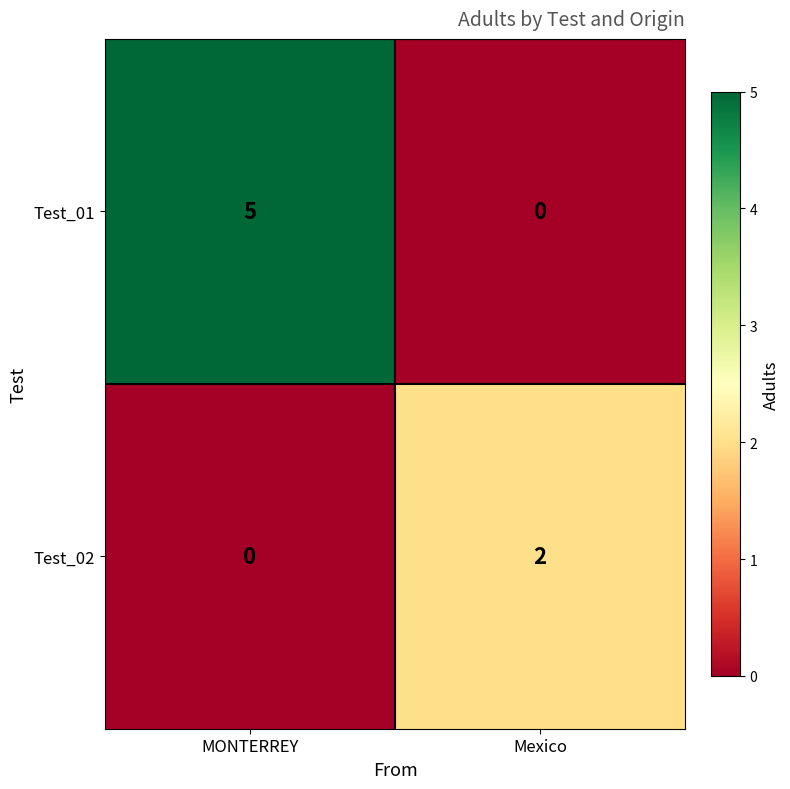

Reading right to left, list all the values displayed in this chart.

Test_01: Mexico=0	MONTERREY=5
Test_02: Mexico=2	MONTERREY=0